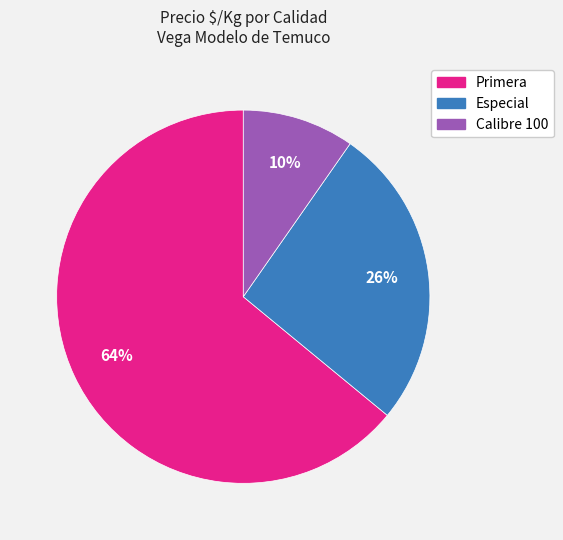

To the nearest percent, what is the difference between the largest and smallest slice percentages?

54%